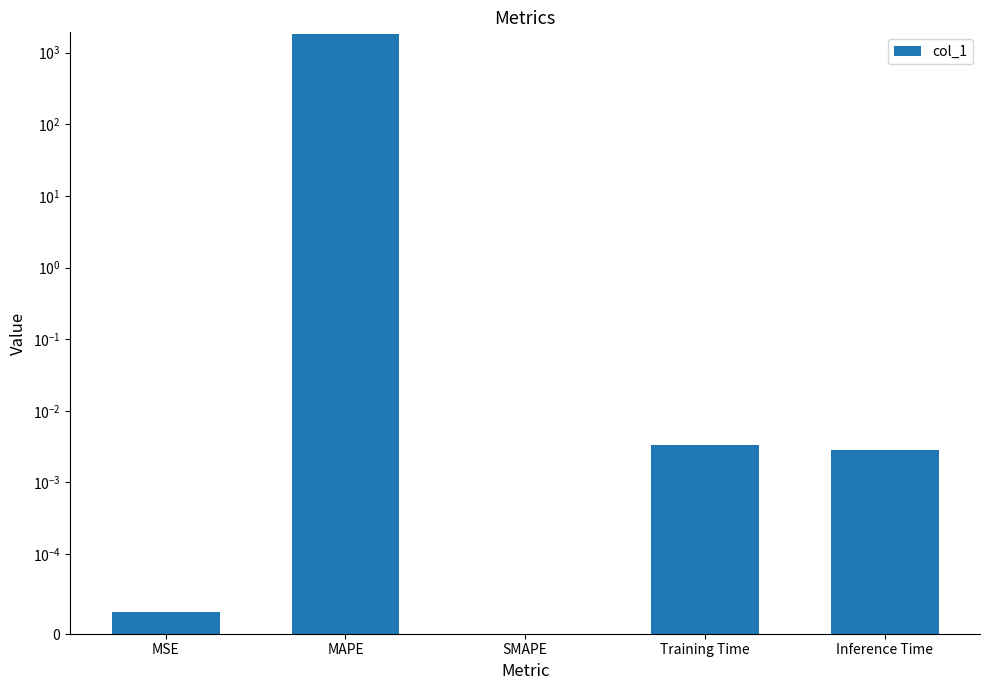

Rank the categories by value from highest to lowest.

MAPE, Training Time, Inference Time, MSE, SMAPE